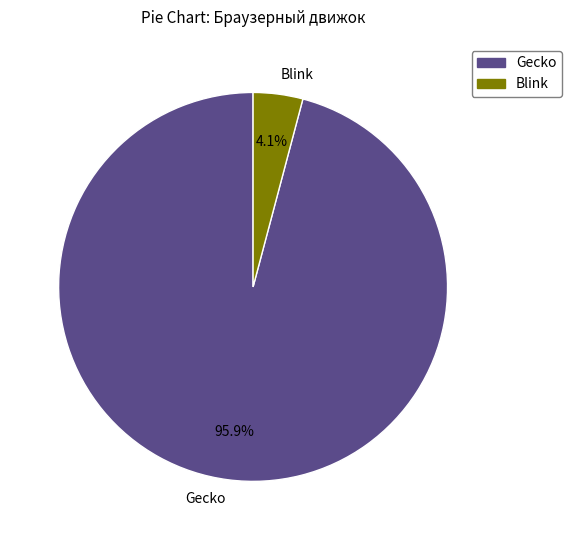

To the nearest percent, what is the average slice percentage?

50%